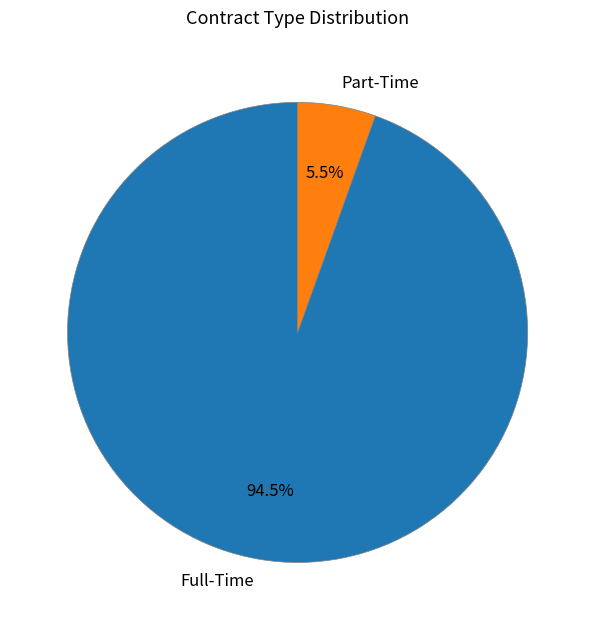

To the nearest percent, what is the average slice percentage?

50%